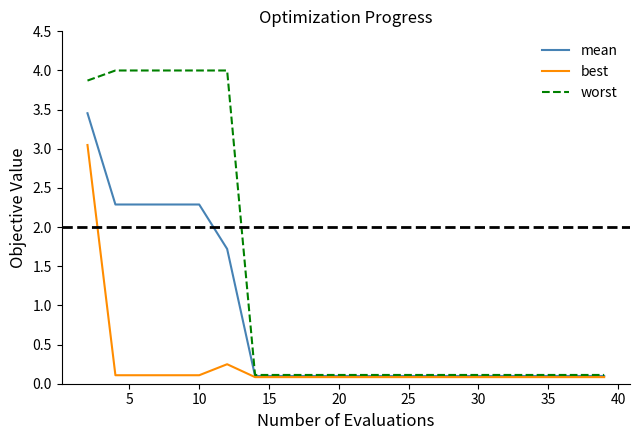

Which series has the largest total across all categories?

worst